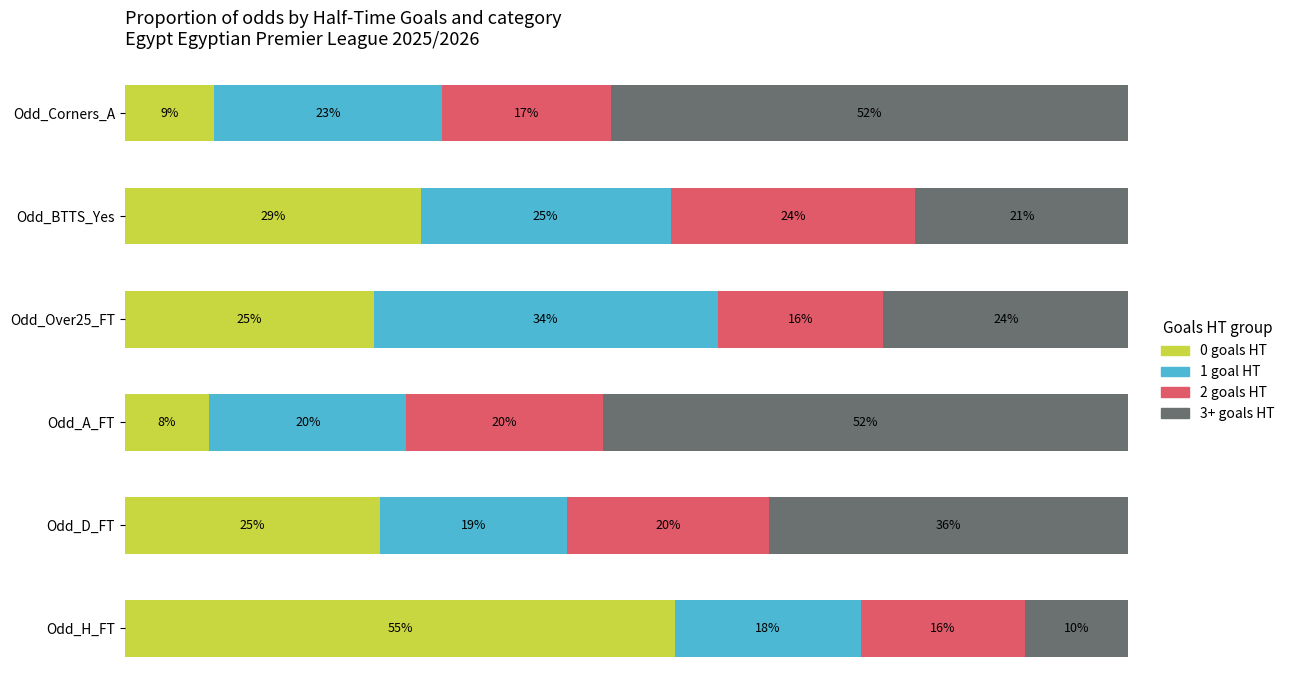

What are all the series names shown in the legend?

0 goals HT, 1 goal HT, 2 goals HT, 3+ goals HT